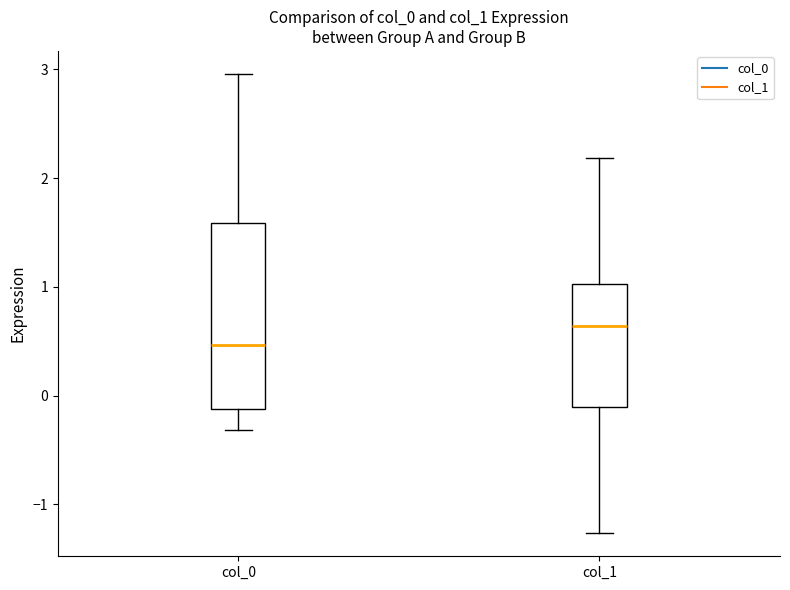

Which box's median line is the lowest?

col_0